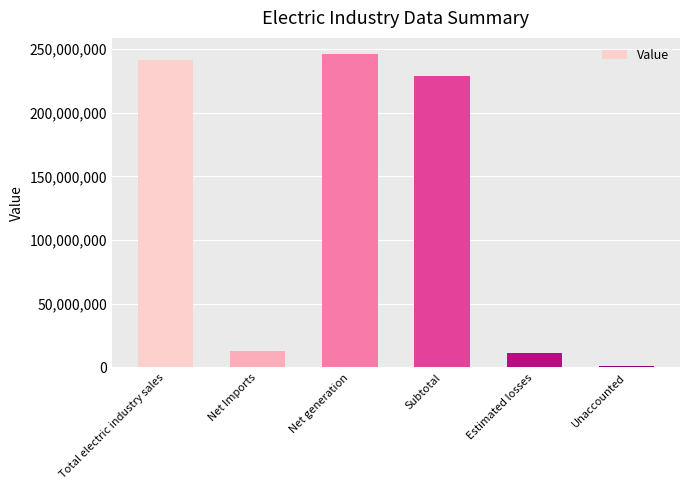

Is it true that the value at Unaccounted is 1542789?

True